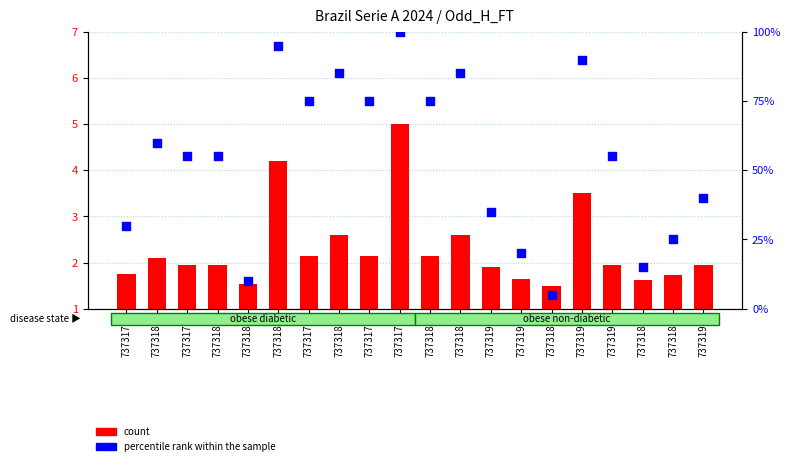

Which series has the largest Y range (max minus min)?

percentile rank within the sample